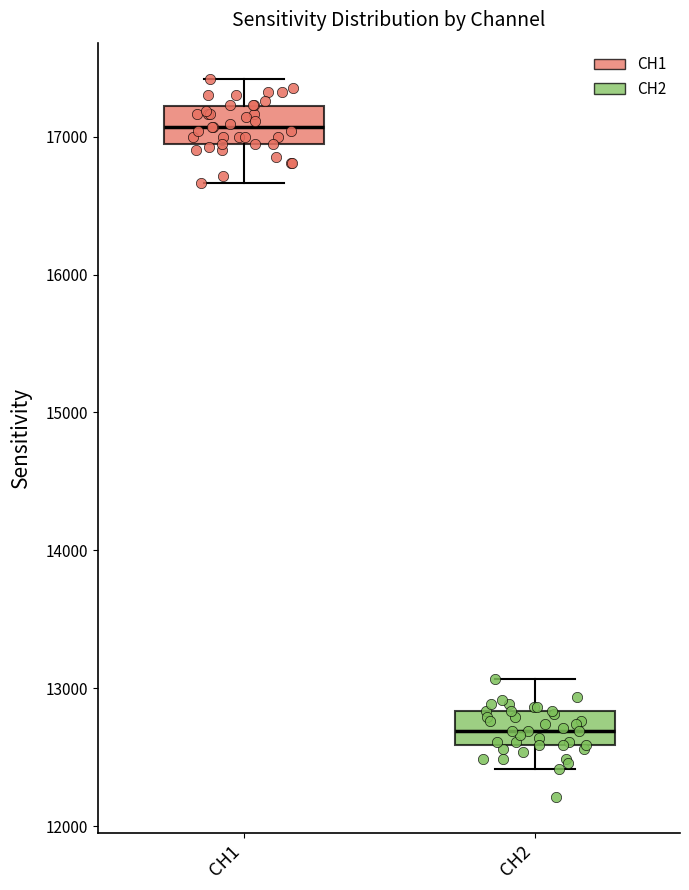

Reading left to right, read every box against the y-axis: the position of its median line, the range the box covers, and the ends of its whiskers. The values are not printed on the chart, so give them approximately, as read against the axis.

CH1: median 17100, box 17000 to 17200, whiskers 16700 to 17400
CH2: median 12700, box 12600 to 12800, whiskers 12400 to 13100